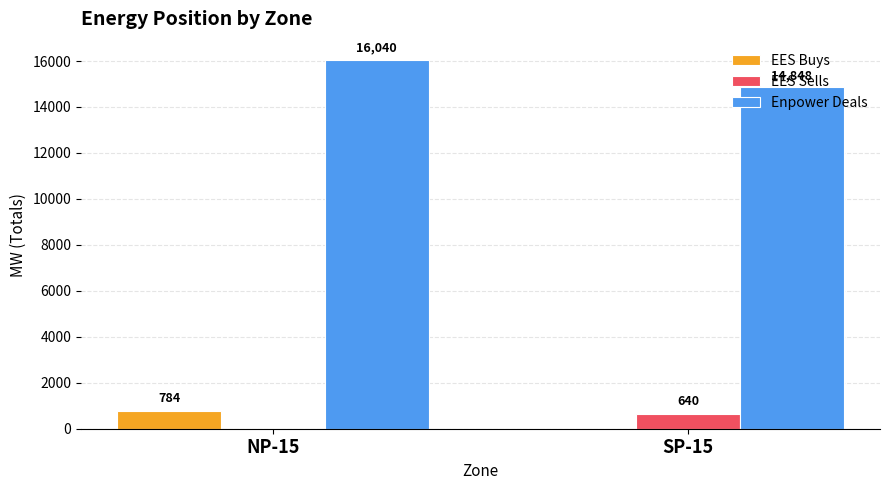

True or false: Enpower Deals has a value of 16040 at NP-15.

True